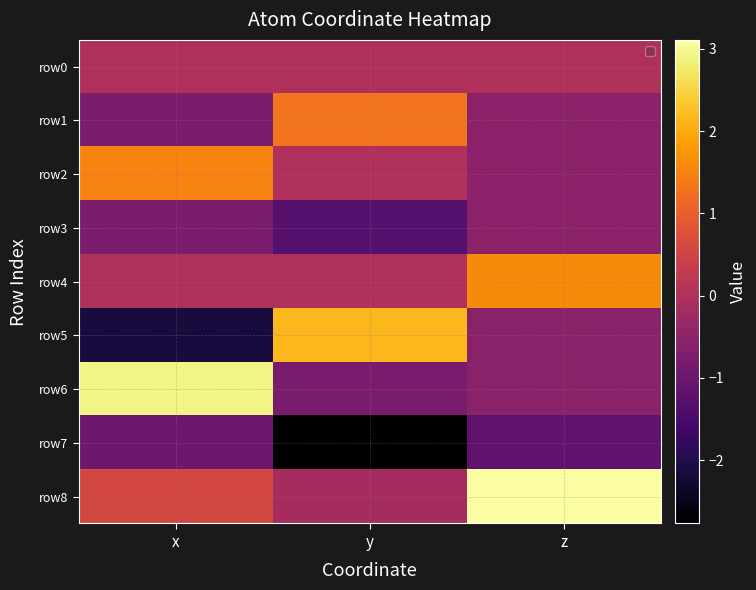

Which category has the highest value across all series?

z